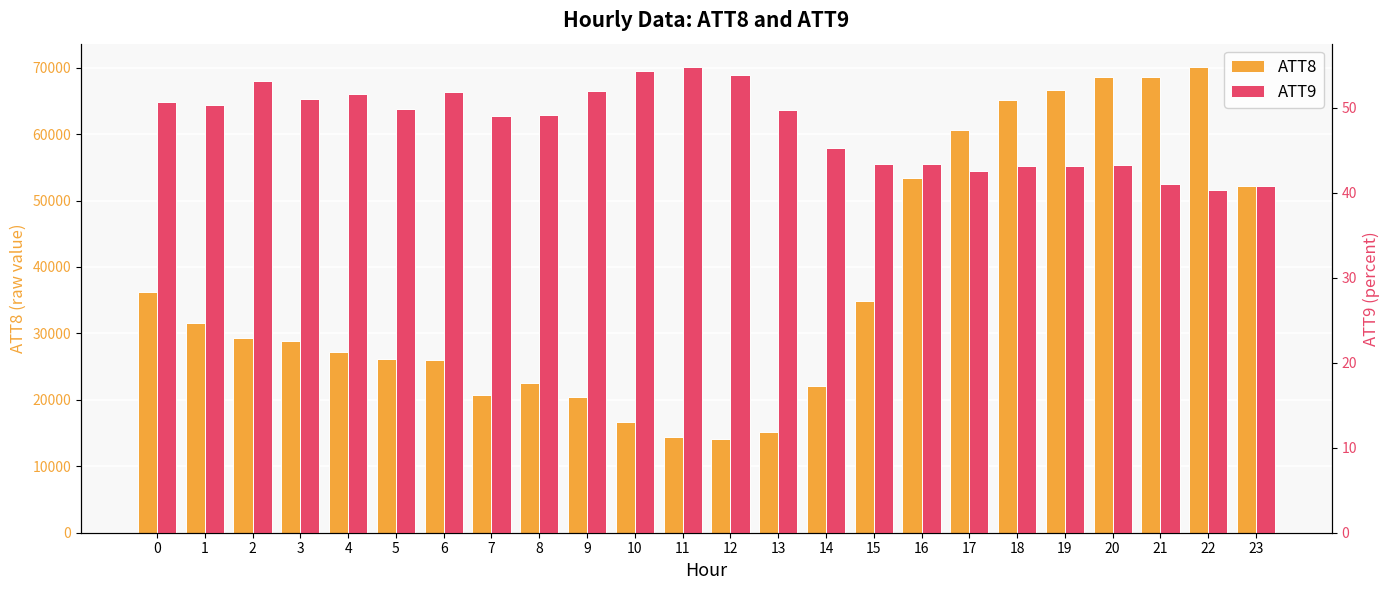

The value of ATT8 at 22 is 70100.0. True or false?

True